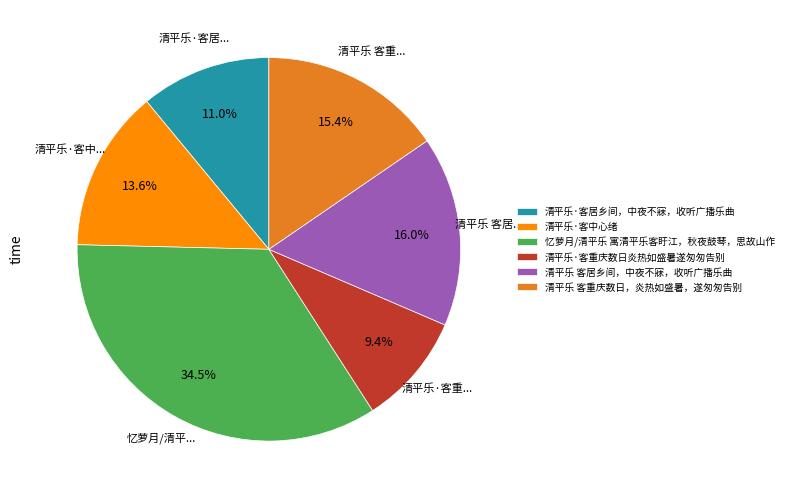

To the nearest percent, what percentage of the pie is 清平乐·客重庆数日炎热如盛暑遂匆匆告别?

9%